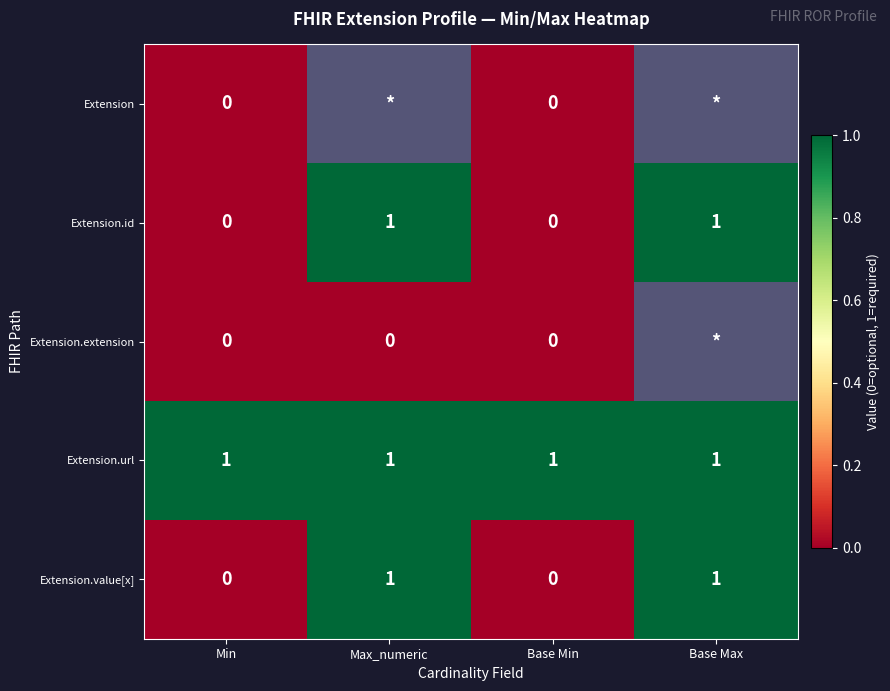

True or false: Extension.id has a value of 1 at Base Max.

True